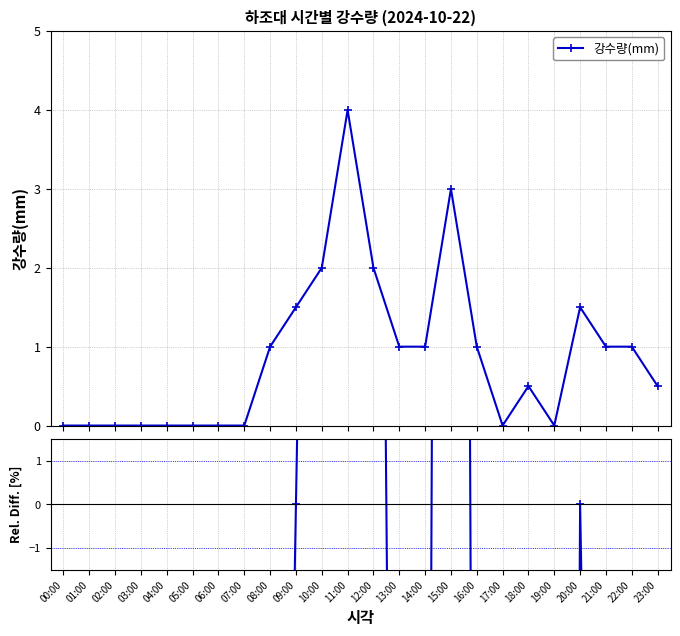

At which category does the data reach its first local peak?

11:00